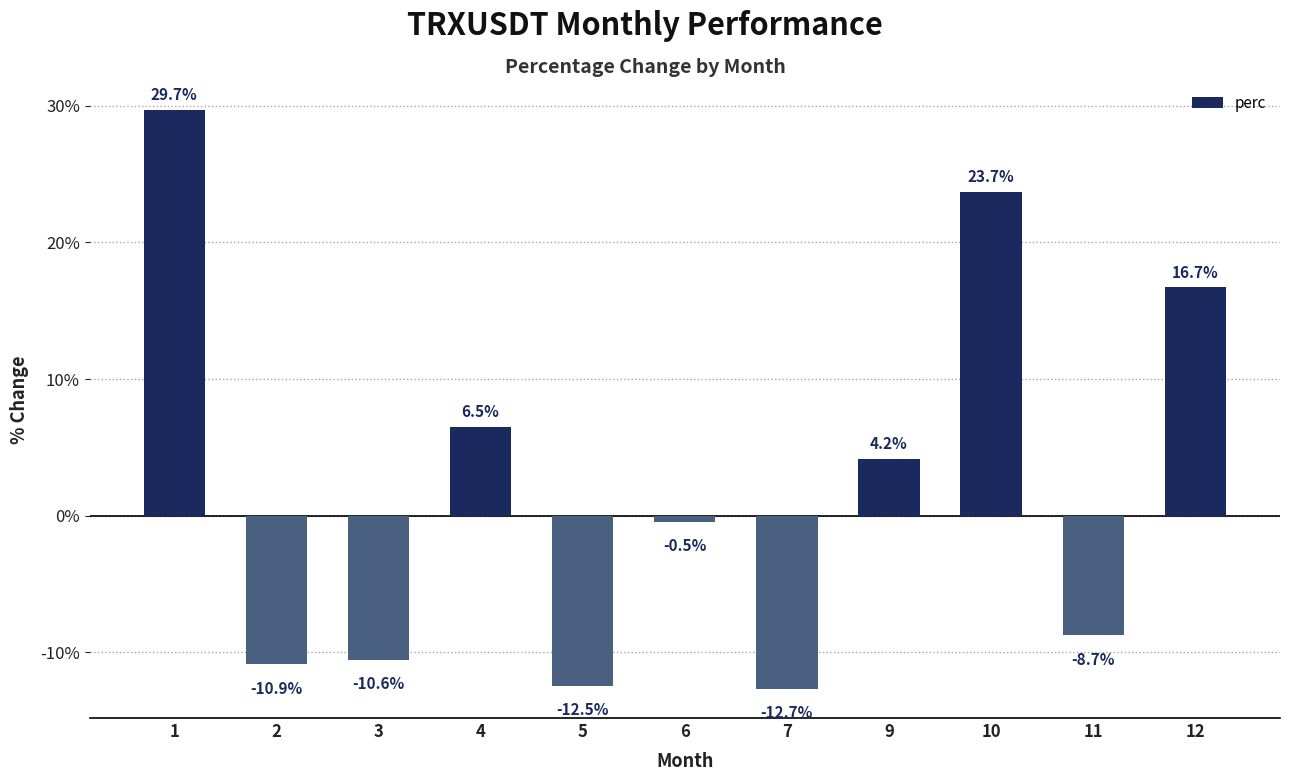

What is the greatest value displayed?

29.7